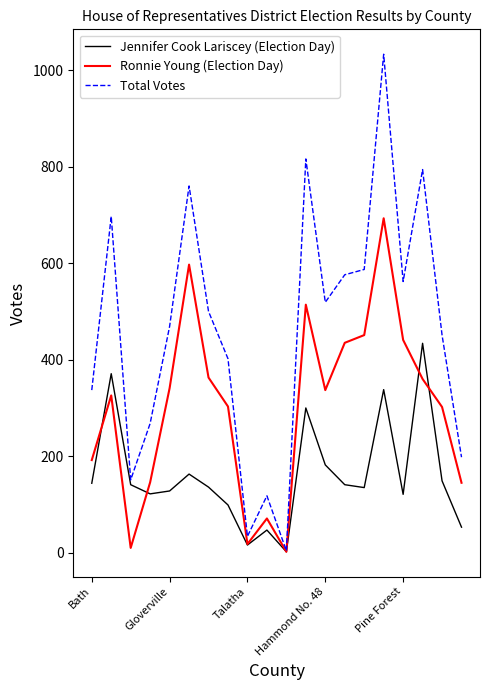

Which series has the largest total across all categories?

Total Votes